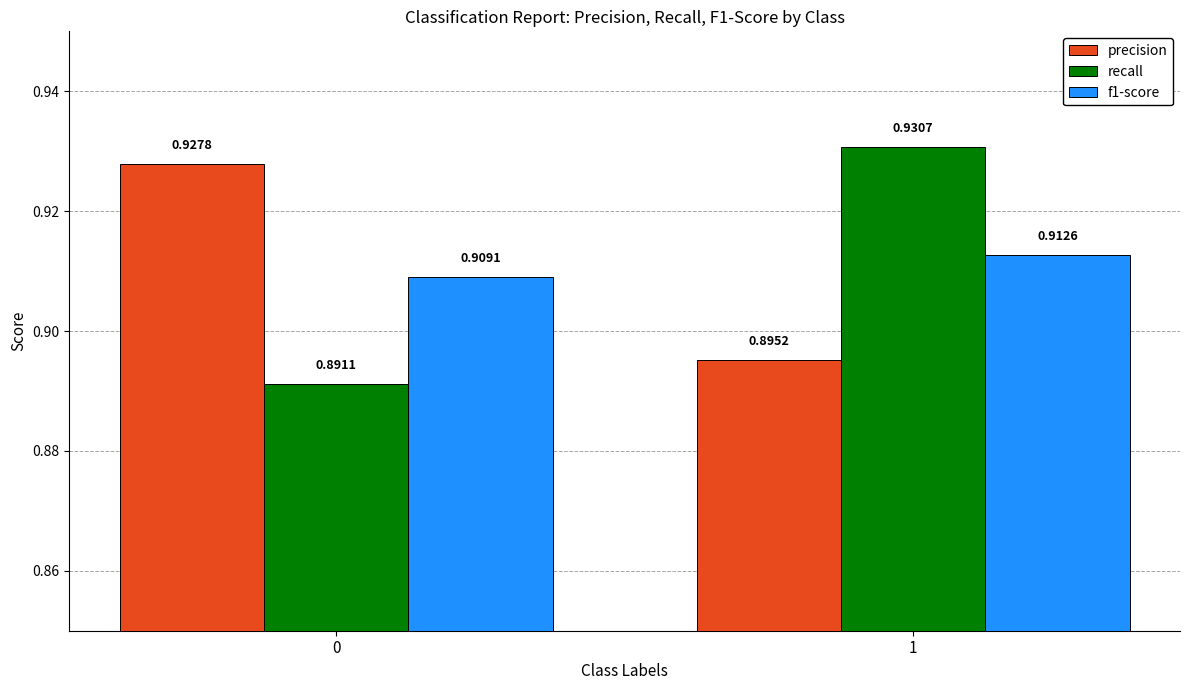

How many data points does each series have?

2